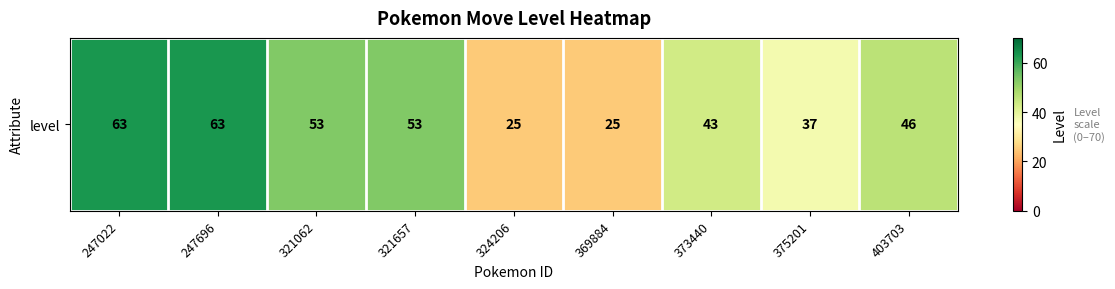

What is the difference between the second highest and minimum values?

38